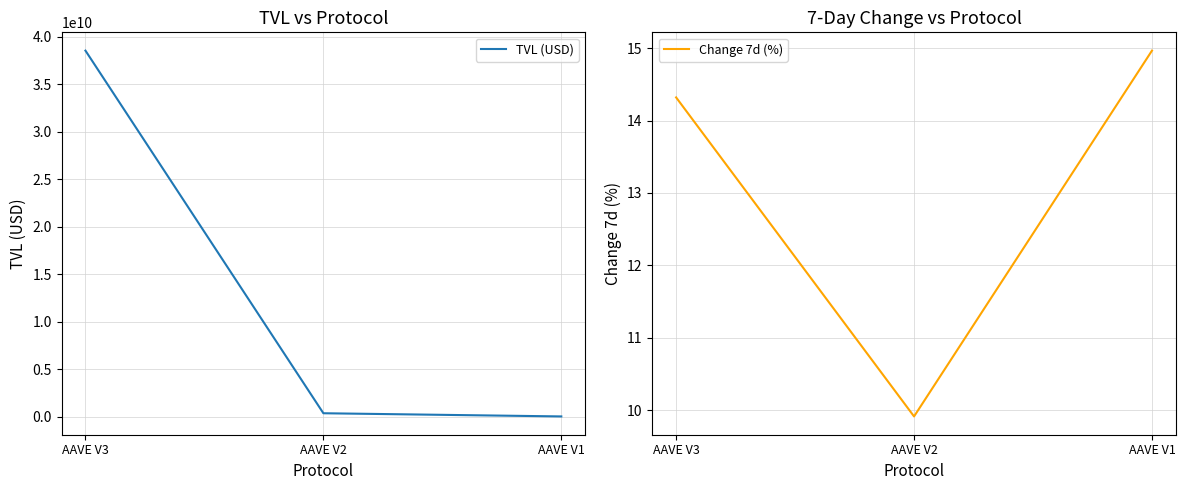

Which series changed the most between AAVE V3 and AAVE V1?

TVL (USD)